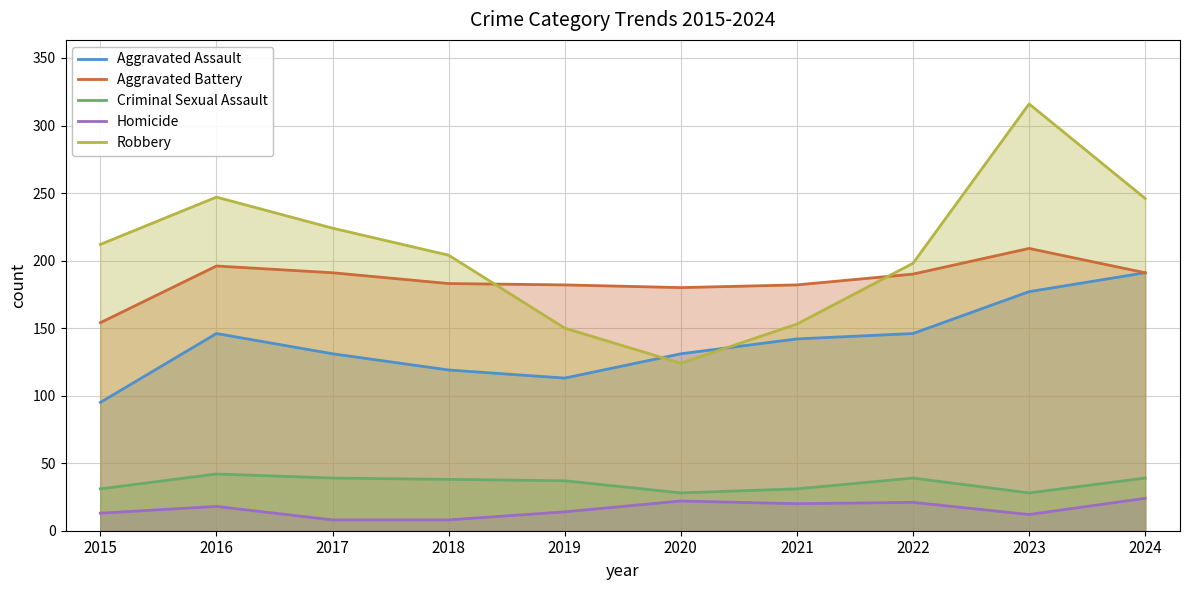

Reading right to left, extract all data points from this chart.

Aggravated Assault: 2024=191	2023=177	2022=146	2021=142	2020=131	2019=113	2018=119	2017=131	2016=146	2015=95
Aggravated Battery: 2024=191	2023=209	2022=190	2021=182	2020=180	2019=182	2018=183	2017=191	2016=196	2015=154
Criminal Sexual Assault: 2024=39	2023=28	2022=39	2021=31	2020=28	2019=37	2018=38	2017=39	2016=42	2015=31
Homicide: 2024=24	2023=12	2022=21	2021=20	2020=22	2019=14	2018=8	2017=8	2016=18	2015=13
Robbery: 2024=246	2023=316	2022=198	2021=153	2020=124	2019=150	2018=204	2017=224	2016=247	2015=212